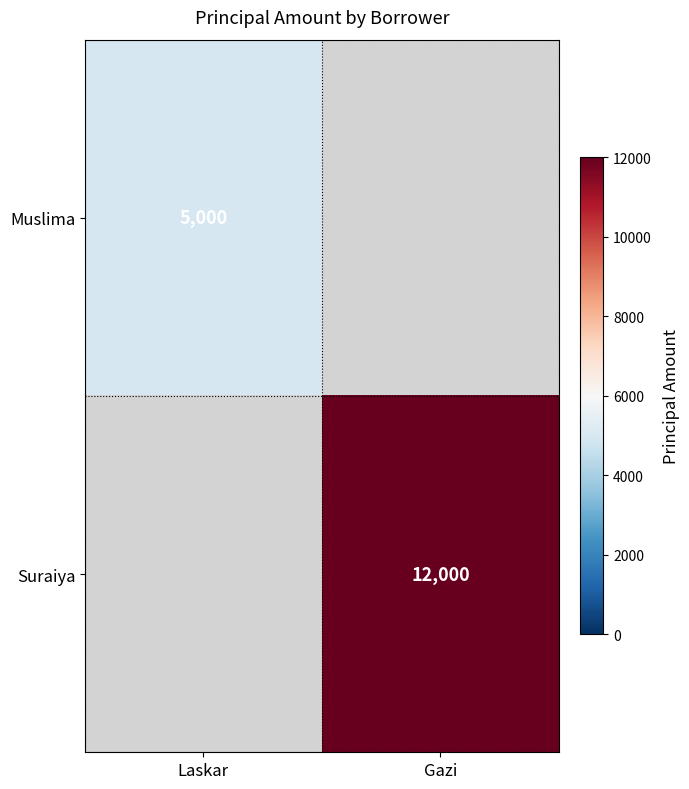

The Suraiya series shows 12000 at Gazi. True or false?

True